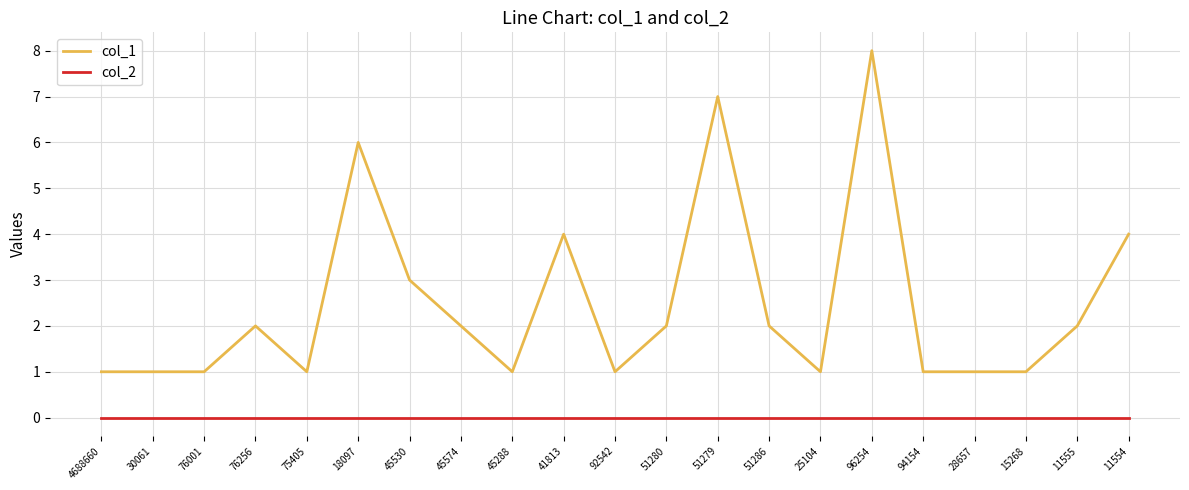

Reading left to right, extract all data points from this chart.

col_1: 4688660=1	30061=1	76001=1	76256=2	75405=1	18097=6	45530=3	45574=2	45288=1	41813=4	92542=1	51280=2	51279=7	51286=2	25104=1	96254=8	94154=1	28657=1	15268=1	11555=2	11554=4
col_2: 4688660=0	30061=0	76001=0	76256=0	75405=0	18097=0	45530=0	45574=0	45288=0	41813=0	92542=0	51280=0	51279=0	51286=0	25104=0	96254=0	94154=0	28657=0	15268=0	11555=0	11554=0